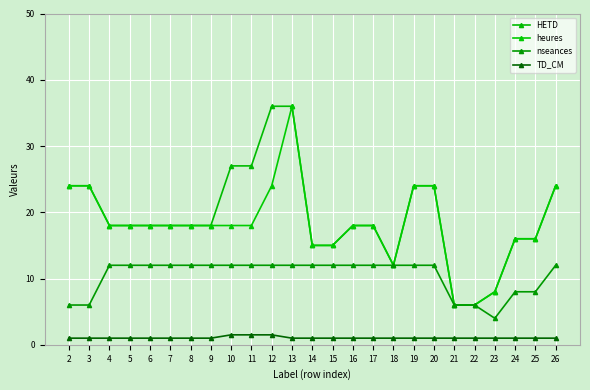

How many lines are shown in the chart?

4